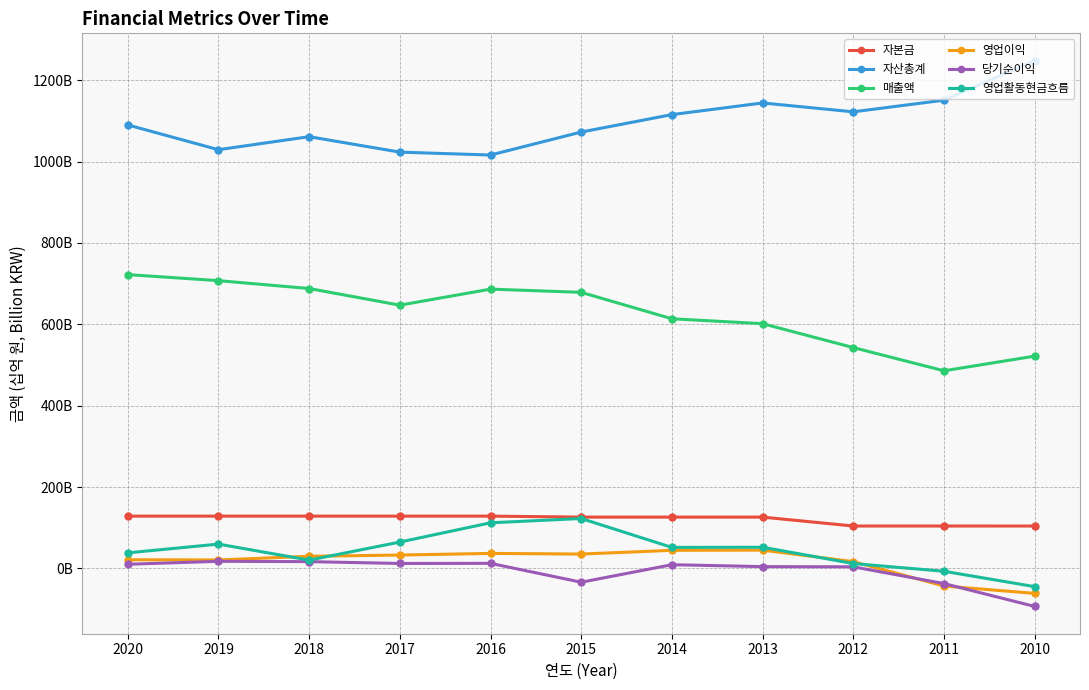

What is the spread (max minus min) of values at 2011?

1194.4